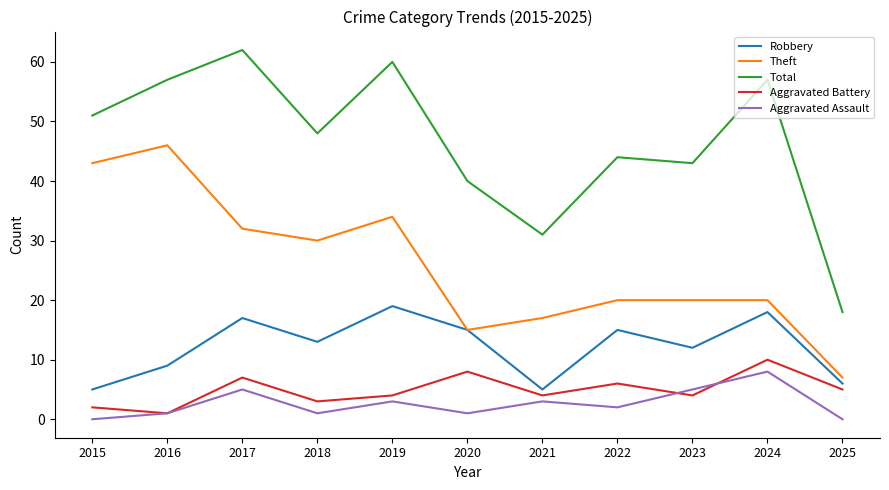

Reading left to right, list all the values displayed in this chart.

Robbery: 2015=5	2016=9	2017=17	2018=13	2019=19	2020=15	2021=5	2022=15	2023=12	2024=18	2025=6
Theft: 2015=43	2016=46	2017=32	2018=30	2019=34	2020=15	2021=17	2022=20	2023=20	2024=20	2025=7
Total: 2015=51	2016=57	2017=62	2018=48	2019=60	2020=40	2021=31	2022=44	2023=43	2024=57	2025=18
Aggravated Battery: 2015=2	2016=1	2017=7	2018=3	2019=4	2020=8	2021=4	2022=6	2023=4	2024=10	2025=5
Aggravated Assault: 2015=0	2016=1	2017=5	2018=1	2019=3	2020=1	2021=3	2022=2	2023=5	2024=8	2025=0